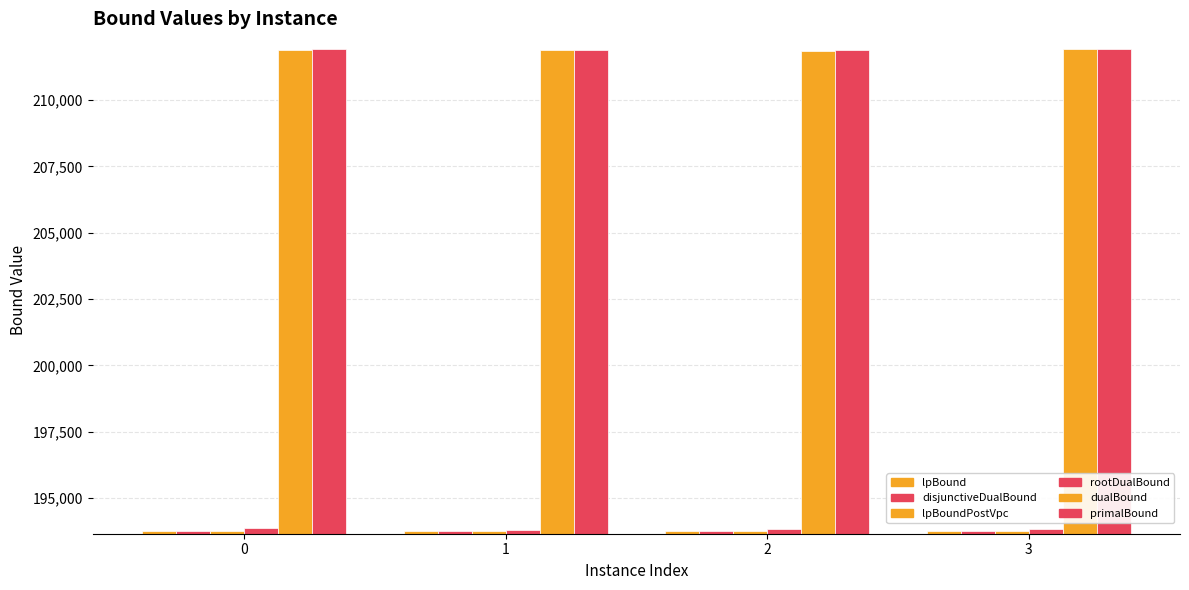

How many groups of bars are there?

4